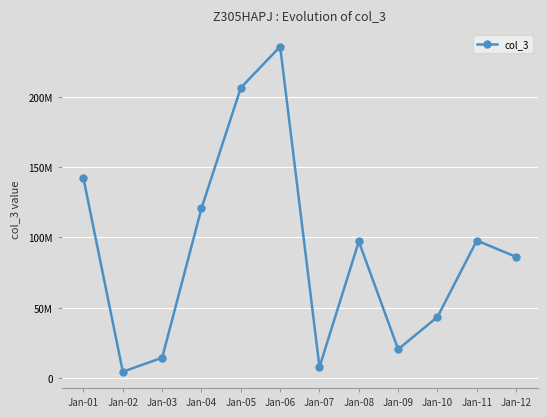

What is the approximate value at Jan-04?

120725544